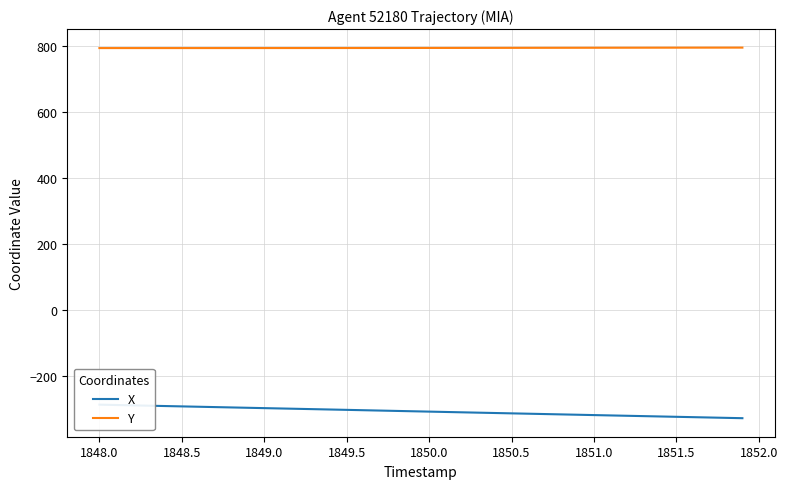

What is the minimum value for Y?

794.3